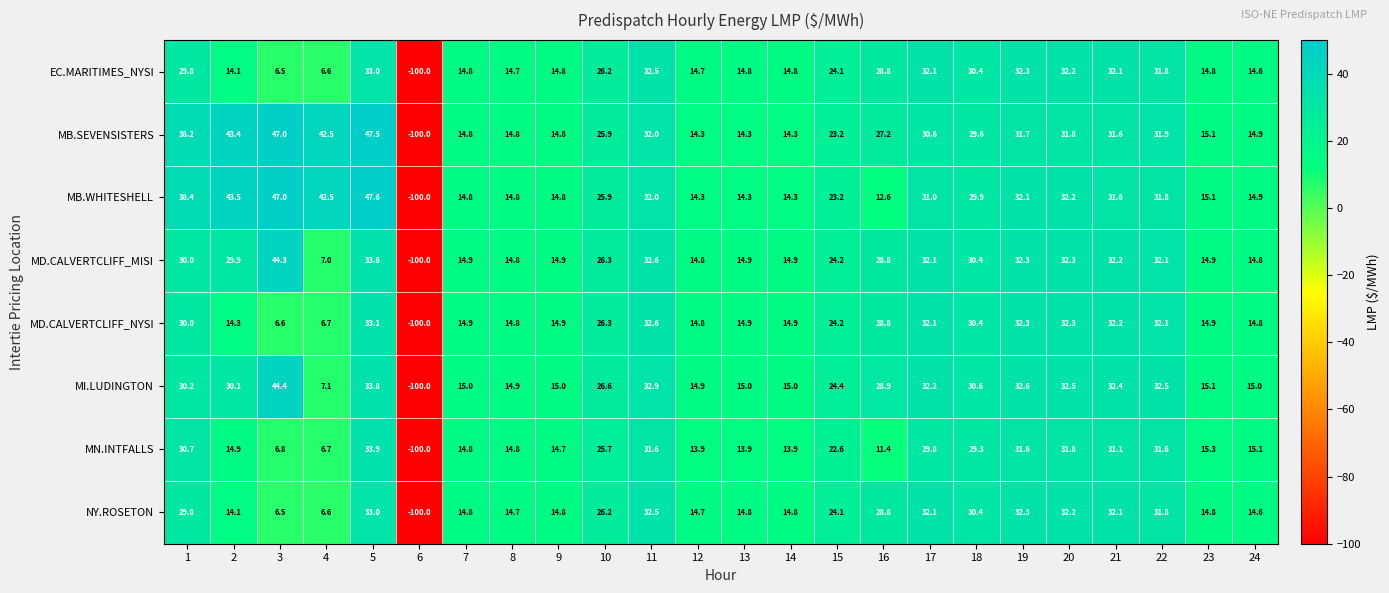

Which series has the widest spread of values?

MB.WHITESHELL